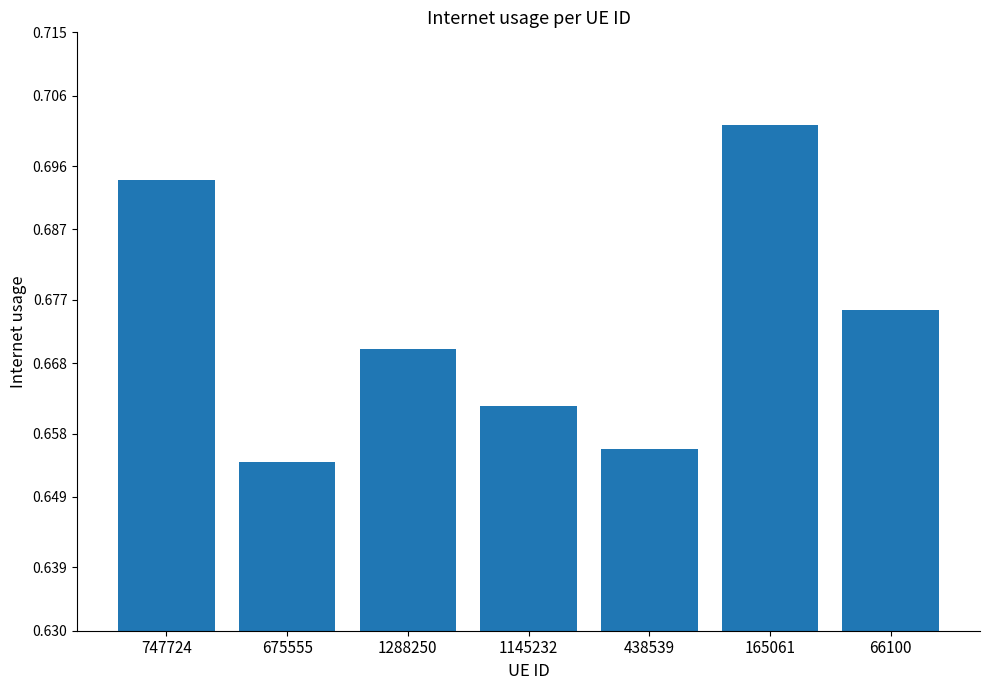

Count the number of data series in this chart.

1